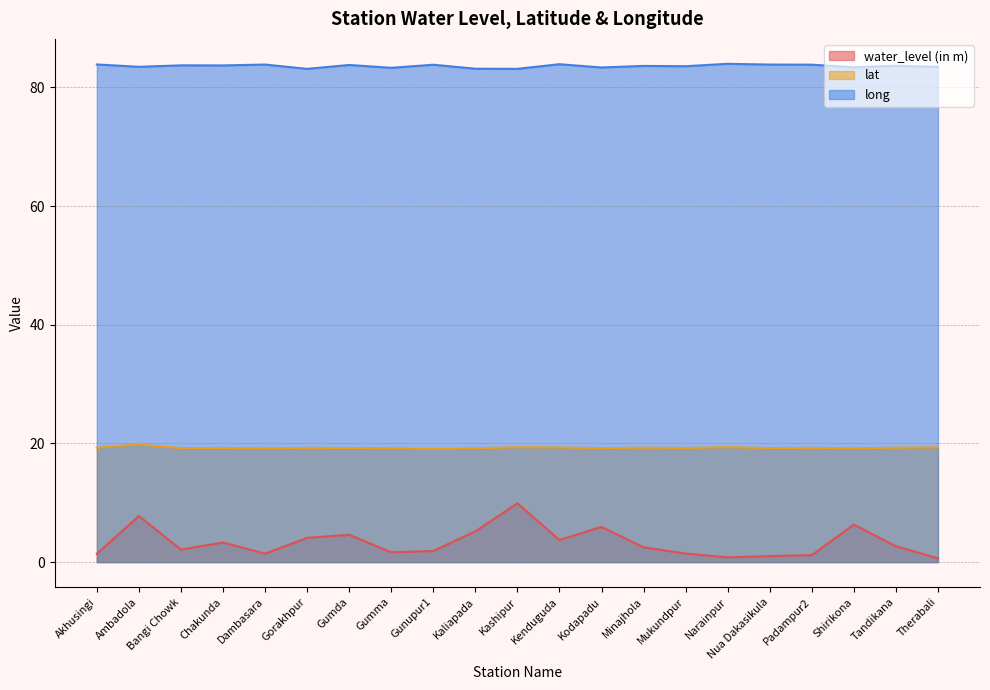

The water_level (in m) series shows 4.4 at Chakunda. True or false?

False